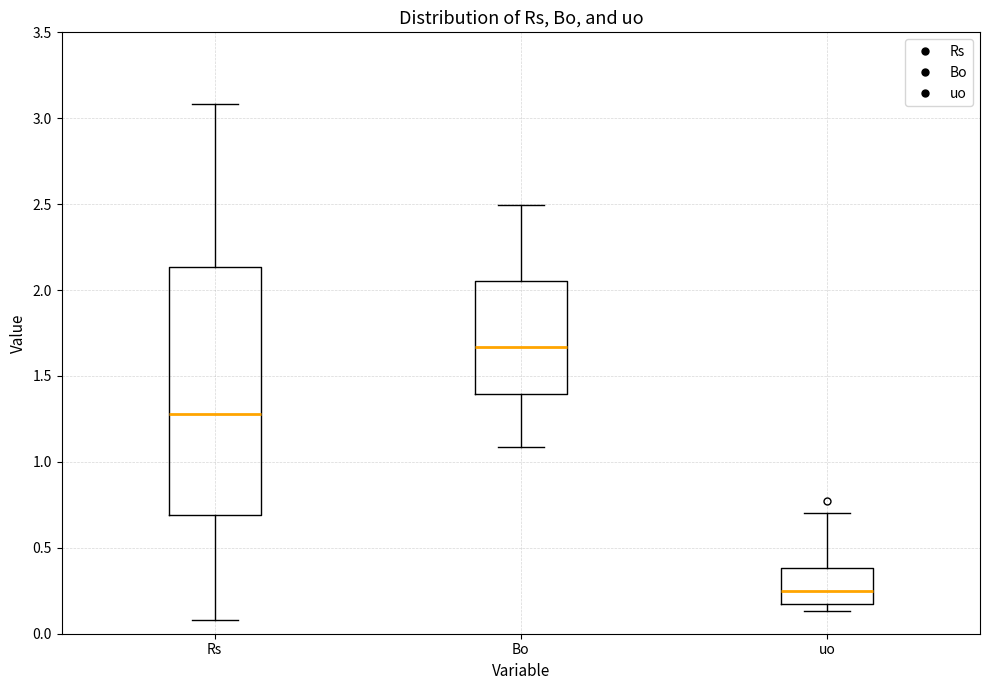

Reading left to right, transcribe this box plot: for each box, give where its median line is, the range the box spans, and where its two whiskers end, as read against the y-axis. The values are not printed on the chart, so give them approximately, as read against the axis.

Rs: median 1.30, box 0.70 to 2.15, whiskers 0.10 to 3.10
Bo: median 1.65, box 1.40 to 2.05, whiskers 1.10 to 2.50
uo: median 0.25, box 0.15 to 0.40, whiskers 0.15 (just below the box's lower edge) to 0.70